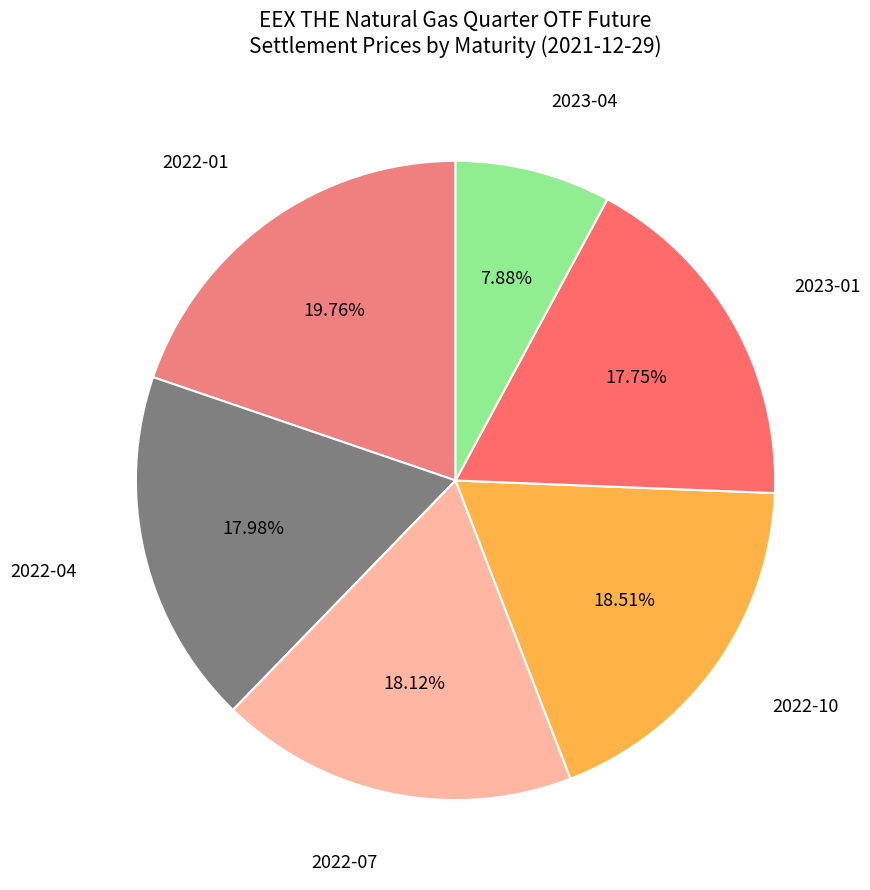

Which category has the biggest portion of the pie?

2022-01